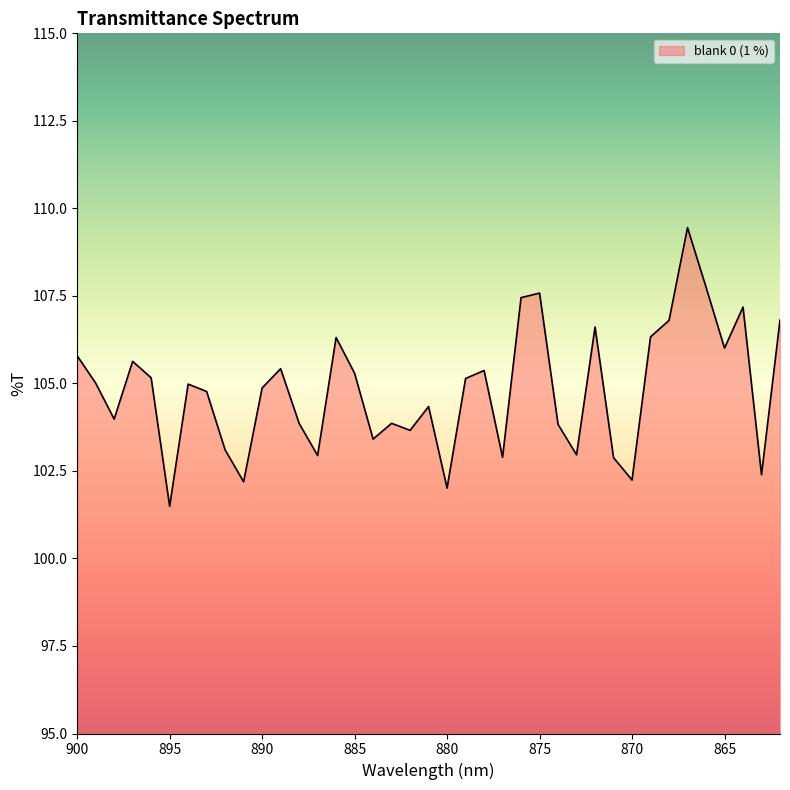

What is the smallest value displayed?

101.5